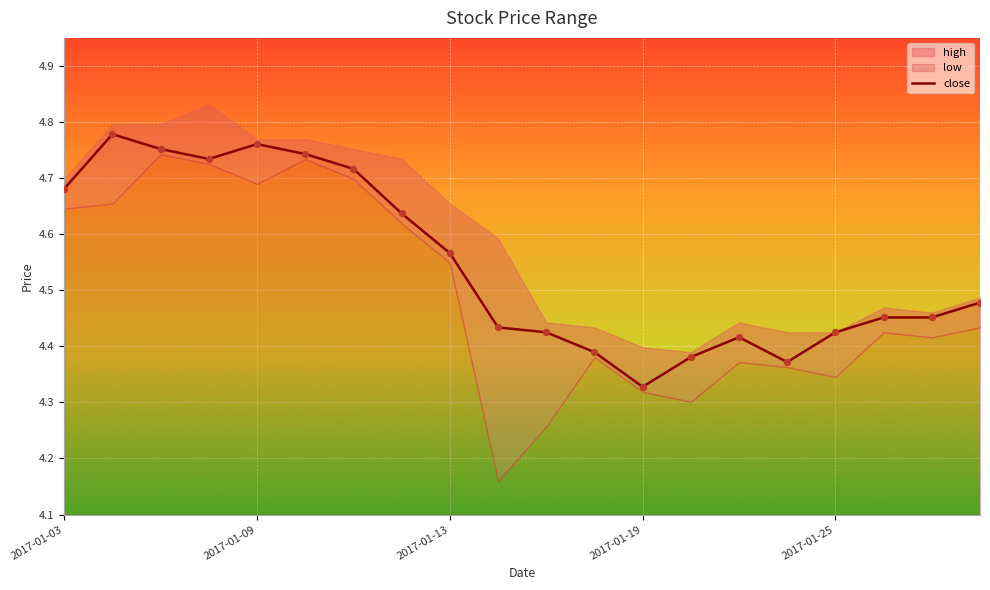

Between 2017-01-03 and 17, which is larger?

2017-01-03